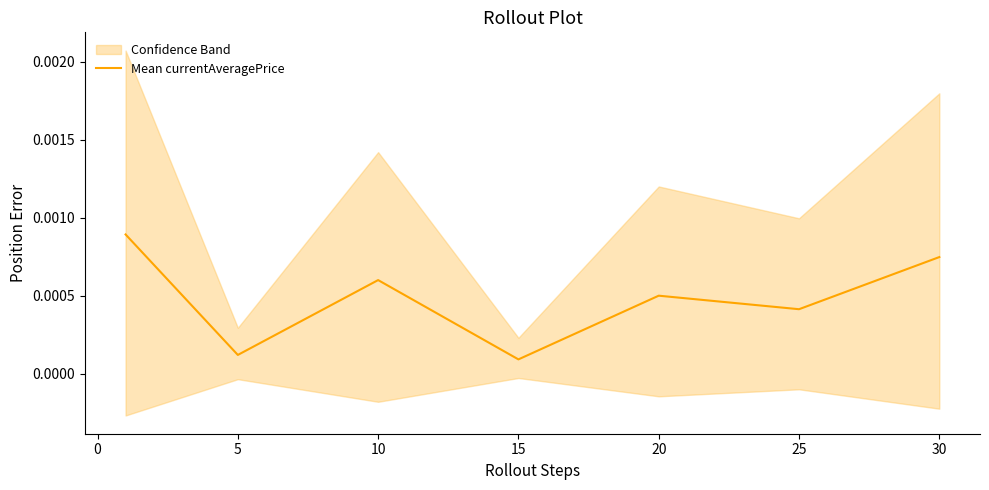

How many interior local peaks (higher than both neighbors) does the data have?

2